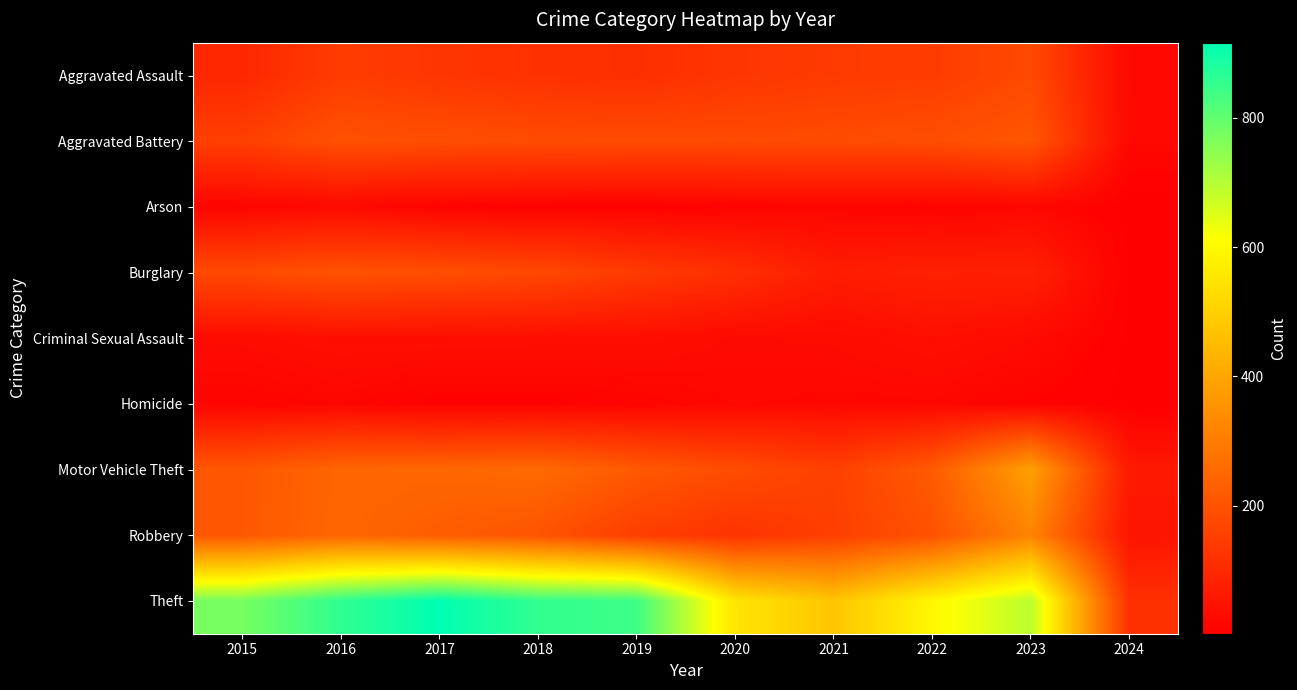

Reading left to right, what are all the values shown in this chart?

Aggravated Assault: 2015=95	2016=146	2017=131	2018=119	2019=113	2020=131	2021=142	2022=146	2023=177	2024=23
Aggravated Battery: 2015=154	2016=196	2017=191	2018=183	2019=182	2020=180	2021=182	2022=190	2023=209	2024=22
Arson: 2015=15	2016=25	2017=12	2018=8	2019=6	2020=12	2021=17	2022=11	2023=21	2024=2
Burglary: 2015=178	2016=201	2017=189	2018=176	2019=143	2020=115	2021=71	2022=82	2023=81	2024=5
Criminal Sexual Assault: 2015=31	2016=40	2017=39	2018=38	2019=37	2020=28	2021=30	2022=40	2023=29	2024=4
Homicide: 2015=13	2016=18	2017=8	2018=8	2019=14	2020=22	2021=20	2022=20	2023=12	2024=3
Motor Vehicle Theft: 2015=211	2016=245	2017=247	2018=256	2019=216	2020=184	2021=156	2022=219	2023=385	2024=62
Robbery: 2015=212	2016=247	2017=224	2018=204	2019=150	2020=124	2021=153	2022=198	2023=317	2024=51
Theft: 2015=774	2016=858	2017=916	2018=856	2019=841	2020=550	2021=474	2022=593	2023=693	2024=117